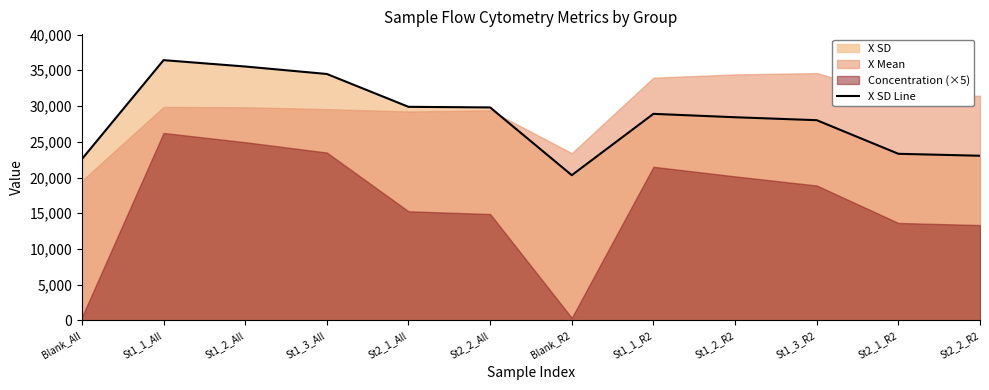

What is the maximum value shown in the chart?

36418.4